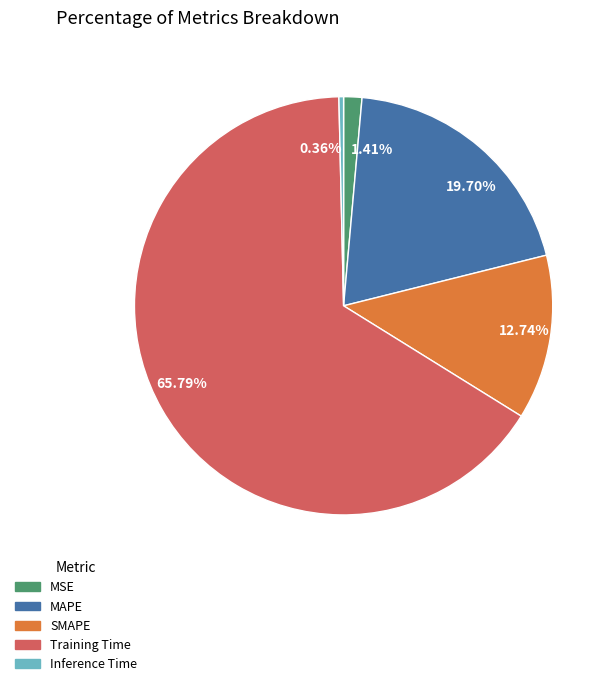

Combined, do MSE and MAPE account for over 50%?

No